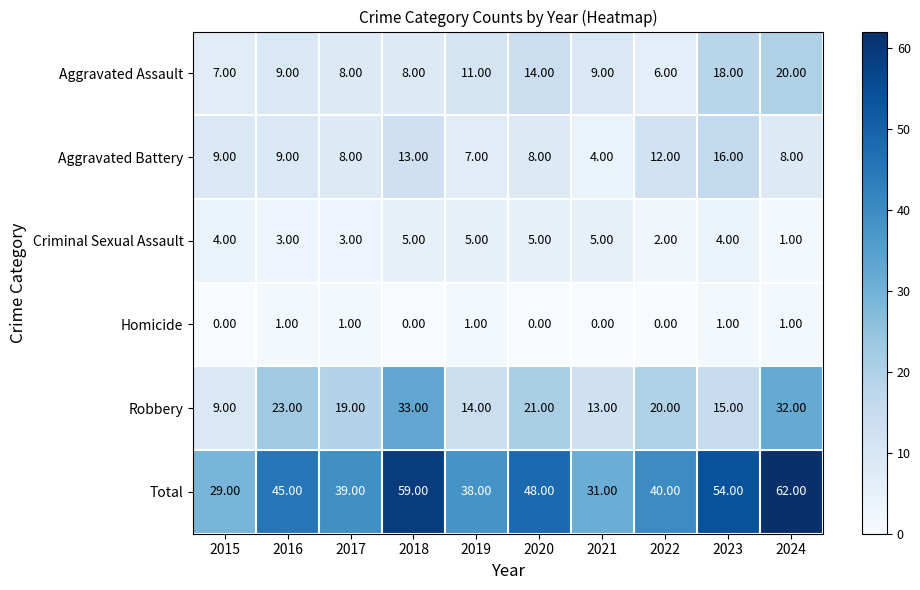

Between 2019 and 2020, which series saw the biggest shift?

Total